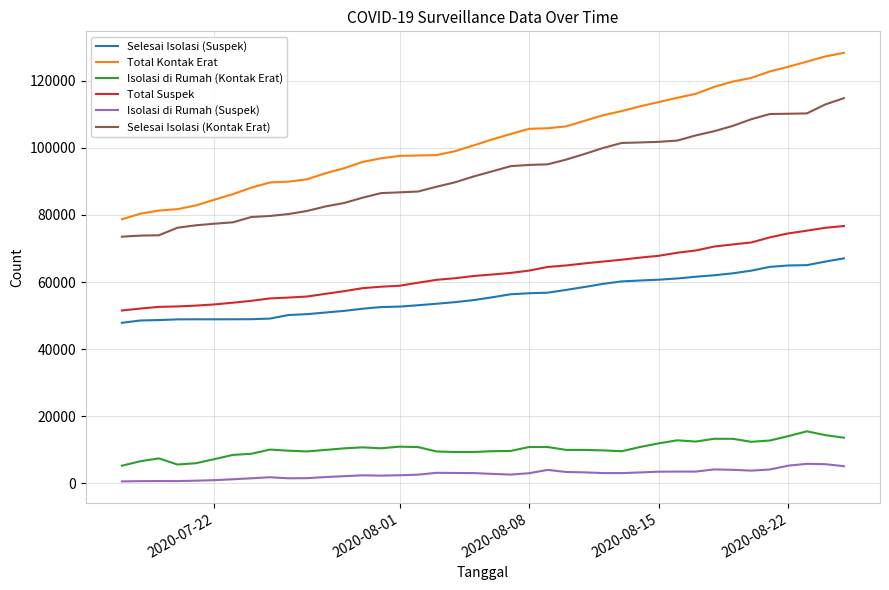

True or false: Isolasi di Rumah (Kontak Erat) and Selesai Isolasi (Kontak Erat) cross at least once.

False